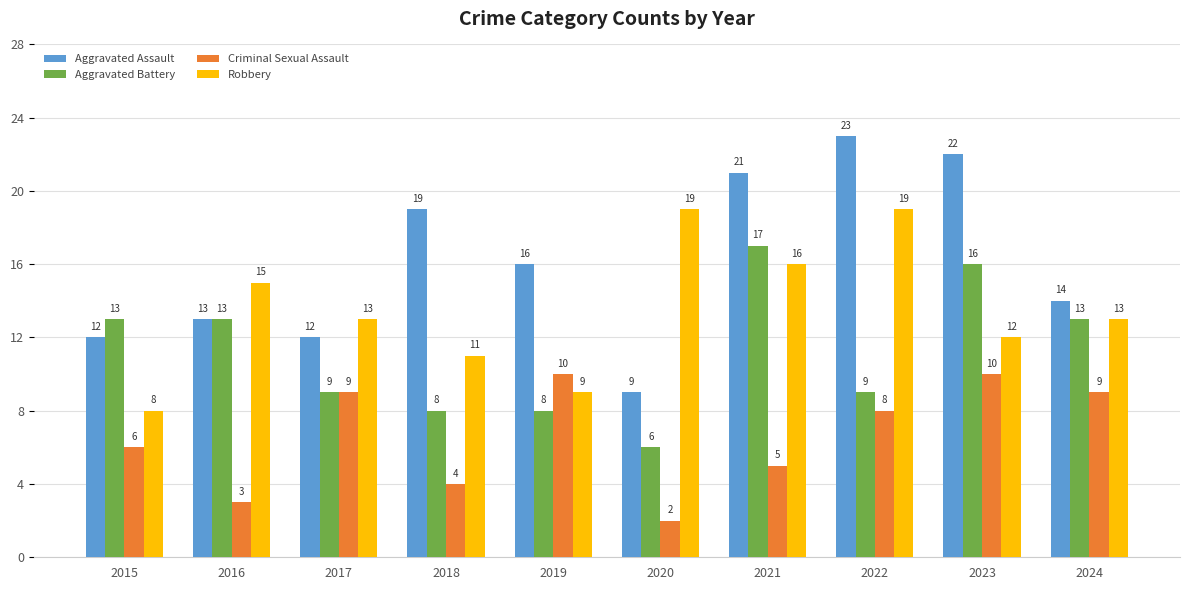

What is the sum of the Robbery values at 2021 and 2015?

24